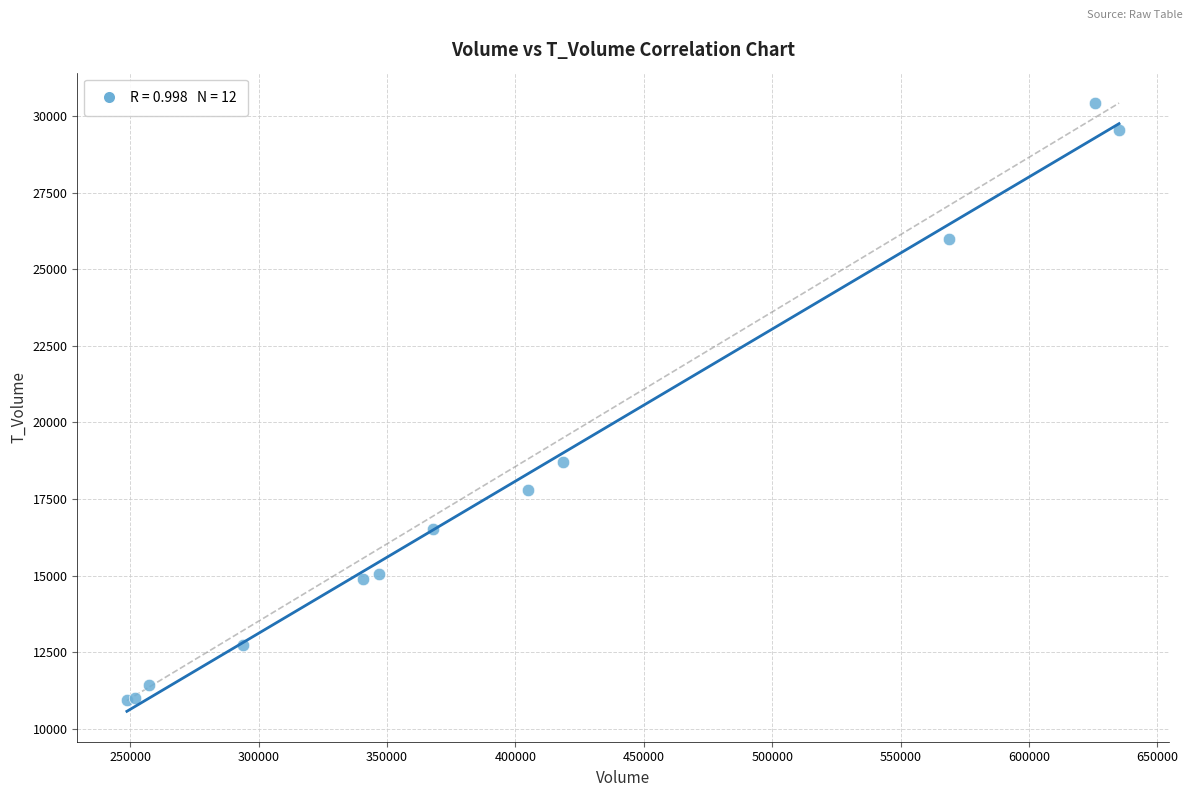

What Y value in the scatter plot is closest to 20674?

18694